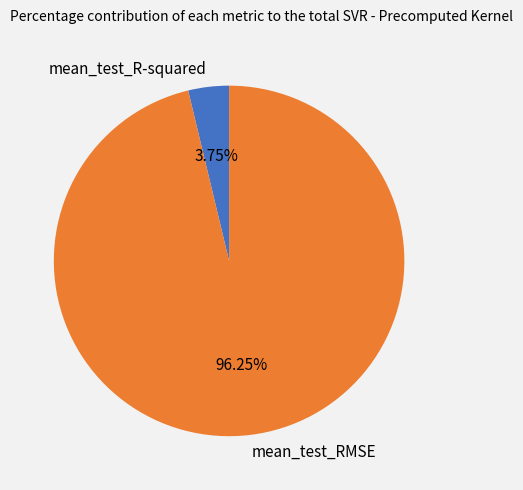

Is there a majority slice in this chart?

Yes